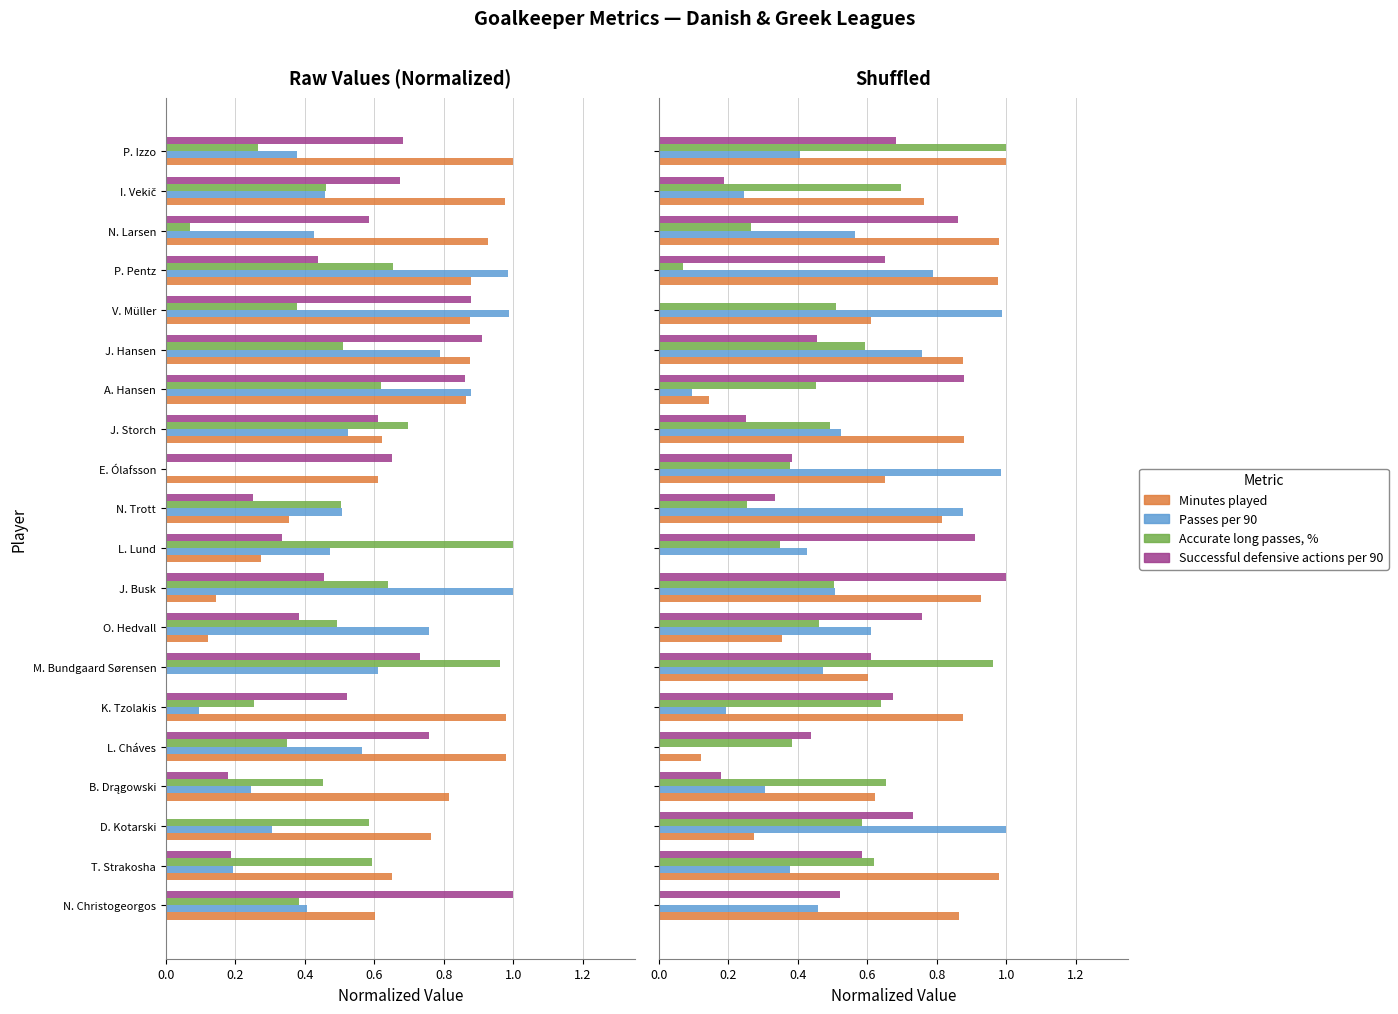

Reading right to left, what are all the values shown in this chart?

Minutes played: 0.9	1.0	0.3	0.6	0.1	0.9	0.6	0.4	0.9	0.0	0.8	0.7	0.9	0.1	0.9	0.6	1.0	1.0	0.8	1.0
Passes per 90: 0.5	0.4	1.0	0.3	0.0	0.2	0.5	0.6	0.5	0.4	0.9	1.0	0.5	0.1	0.8	1.0	0.8	0.6	0.2	0.4
Accurate long passes, %: 0.0	0.6	0.6	0.7	0.4	0.6	1.0	0.5	0.5	0.3	0.3	0.4	0.5	0.5	0.6	0.5	0.1	0.3	0.7	1.0
Successful defensive actions per 90: 0.5	0.6	0.7	0.2	0.4	0.7	0.6	0.8	1.0	0.9	0.3	0.4	0.3	0.9	0.5	0.0	0.7	0.9	0.2	0.7